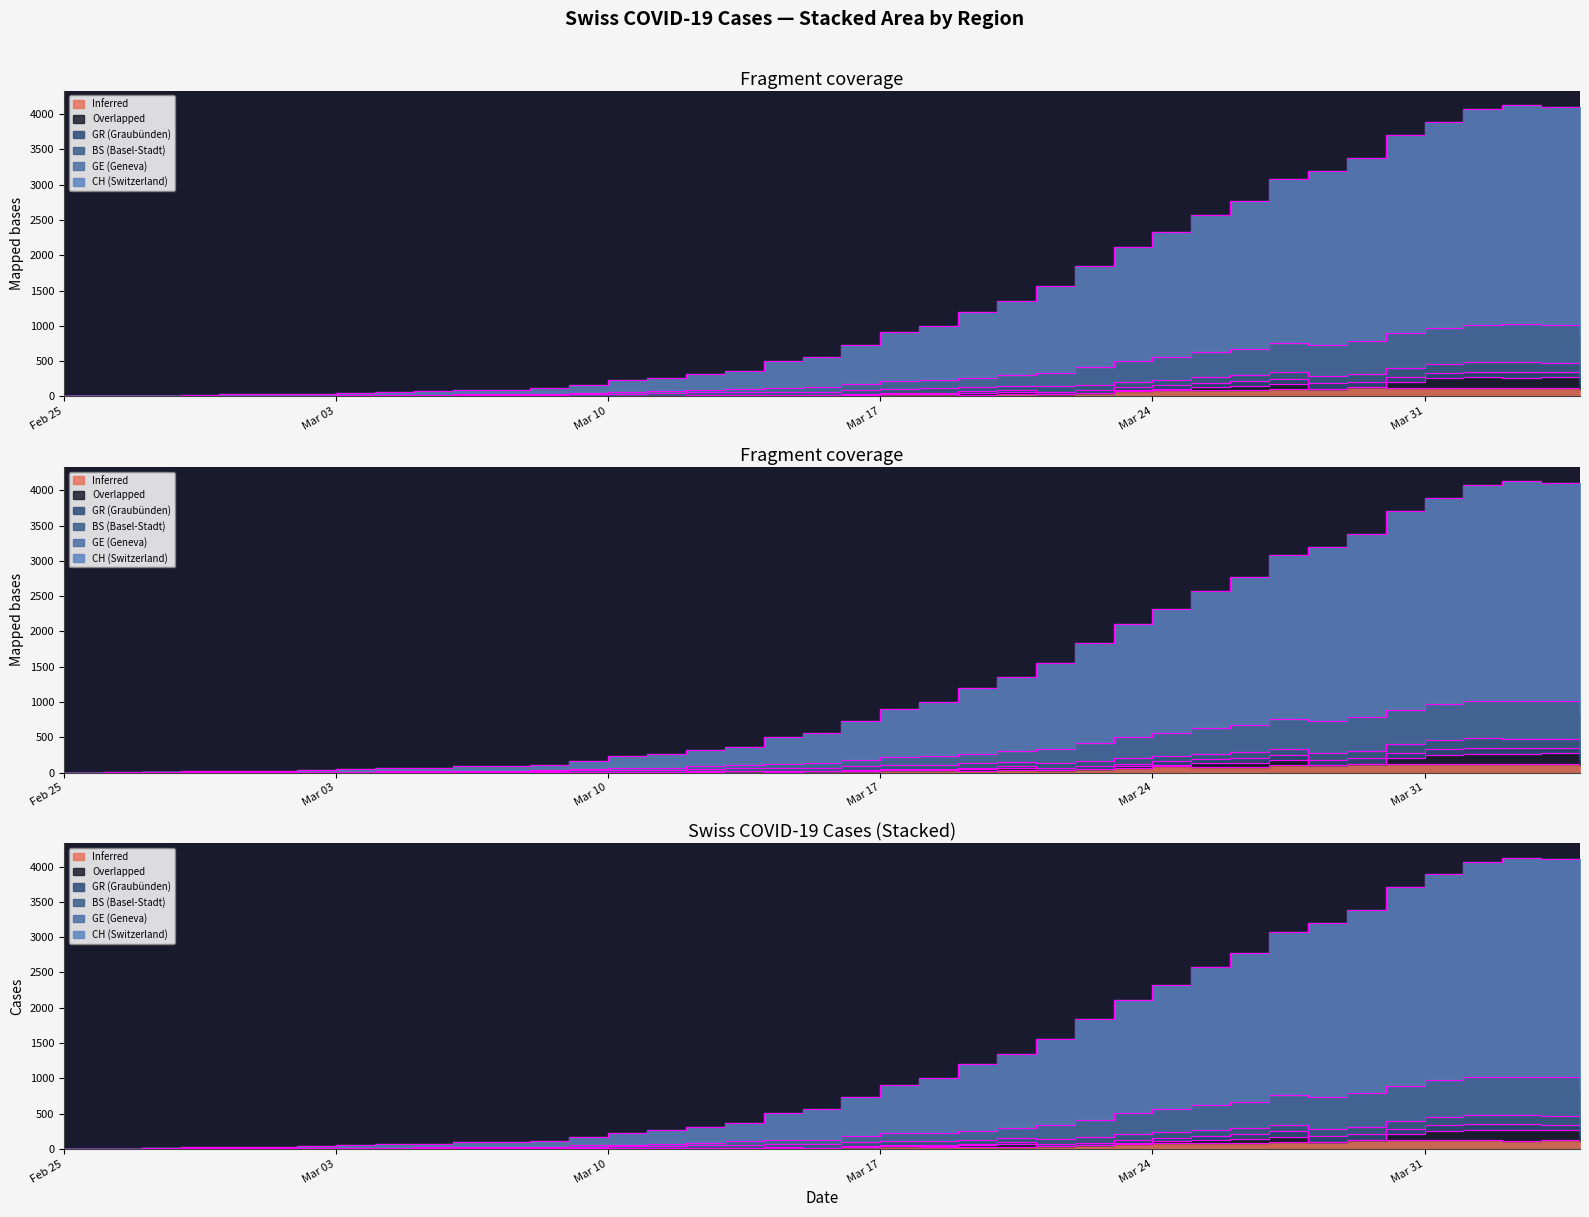

How many values exceed 729?

19